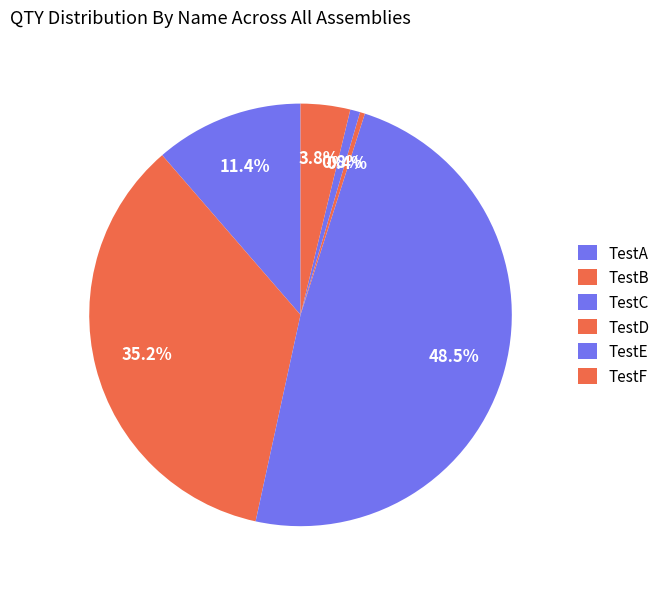

What is the largest slice in the pie chart?

TestC